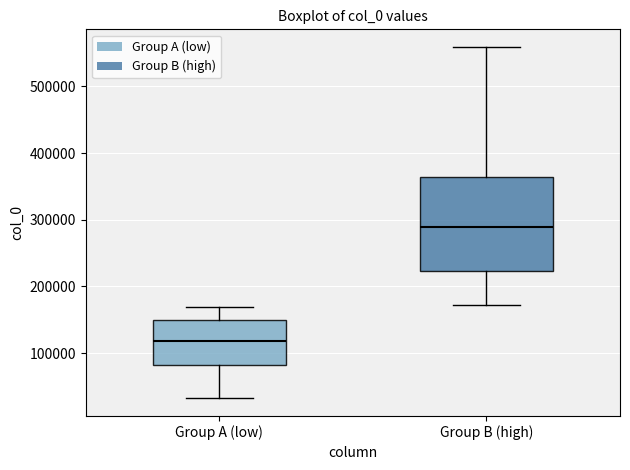

Reading left to right, read every box against the y-axis: the position of its median line, the range the box covers, and the ends of its whiskers. The values are not printed on the chart, so give them approximately, as read against the axis.

Group A (low): median 120000, box 80000 to 150000, whiskers 30000 to 170000
Group B (high): median 290000, box 220000 to 360000, whiskers 170000 to 560000